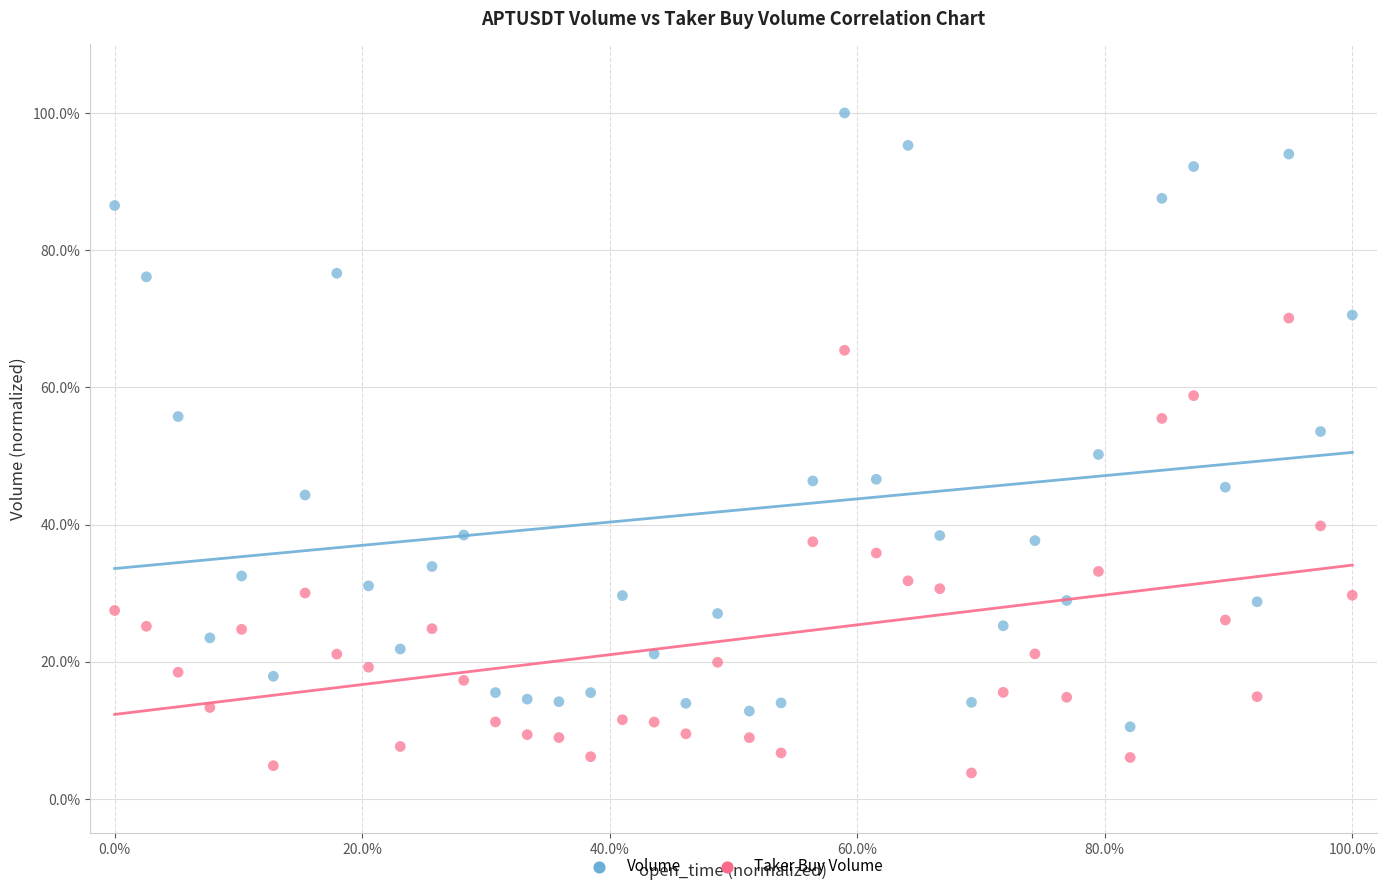

Which series reaches the maximum Y coordinate?

Volume